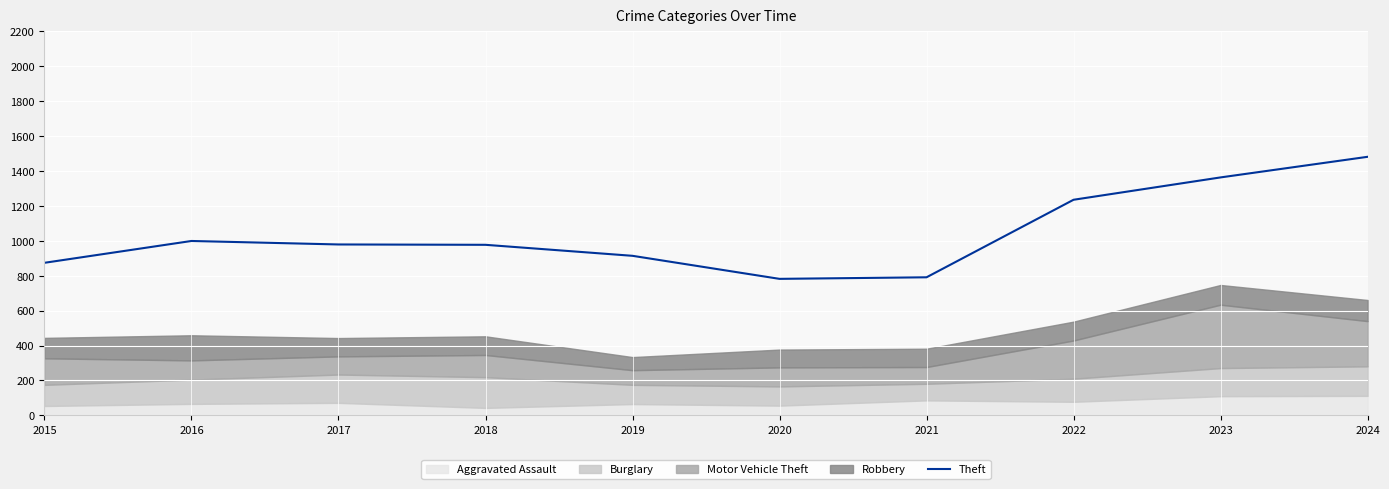

How many data points does each series have?

10